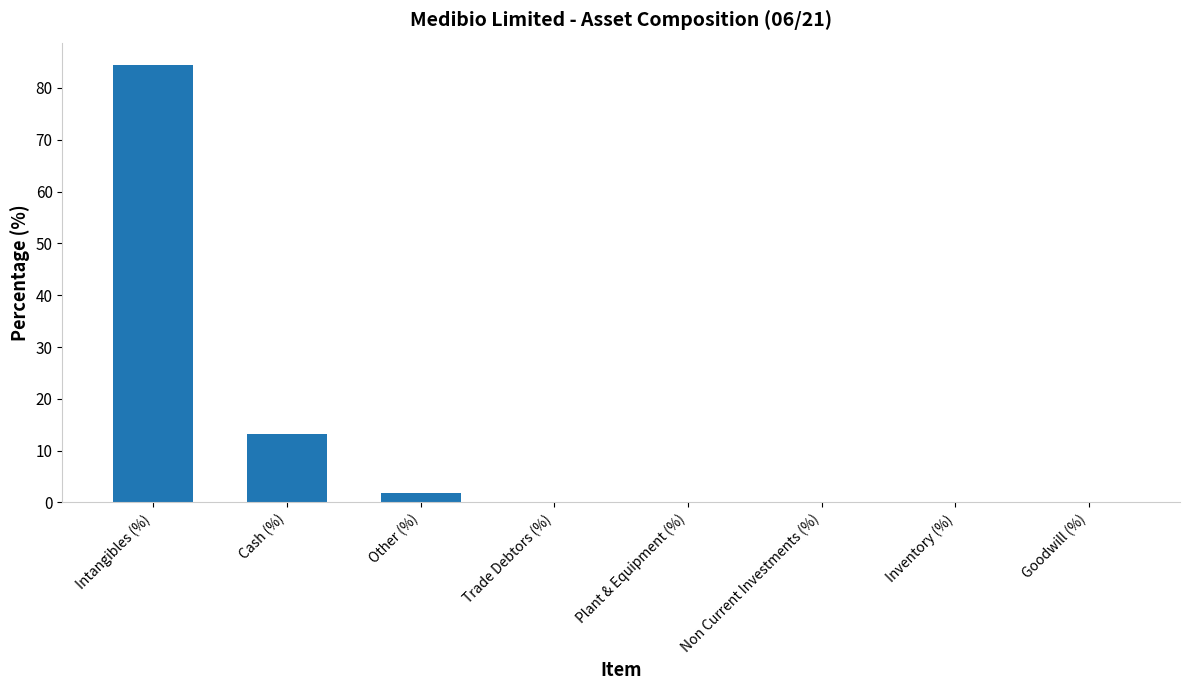

What value does the data have at Trade Debtors (%)?

0.2